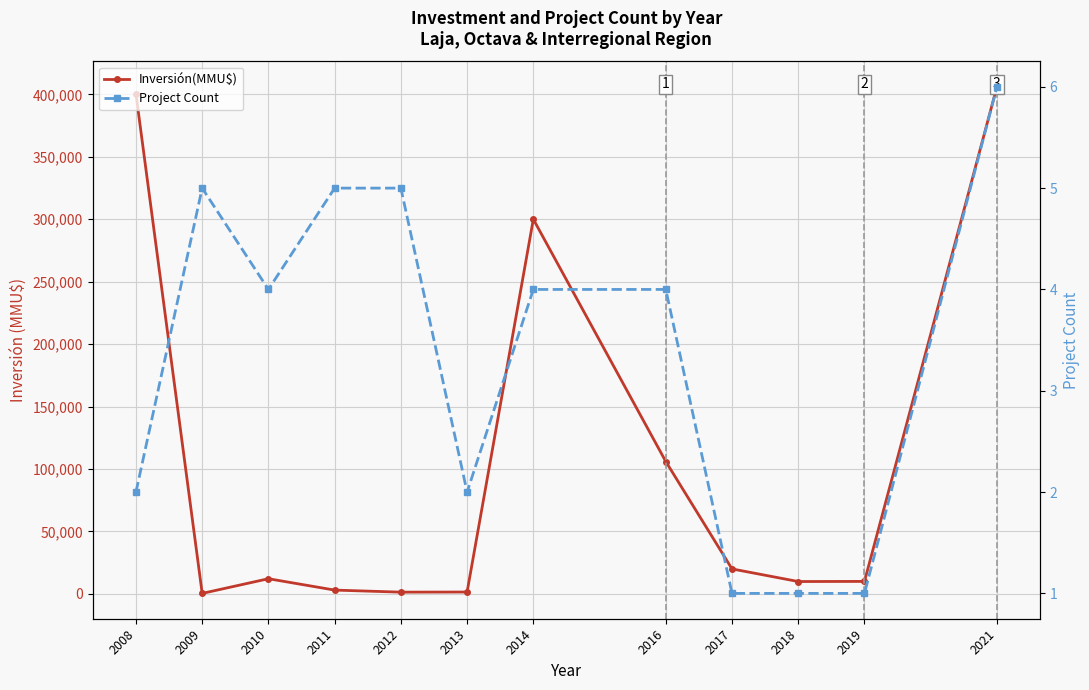

What is the sum of all Project Count values?

40